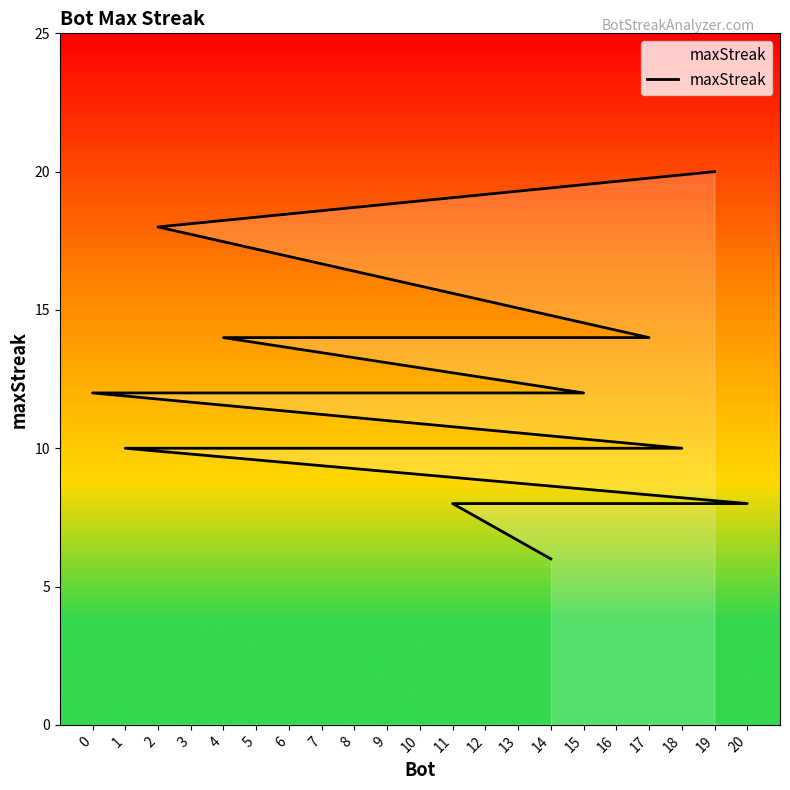

What is the ratio of the value at 13 to the value at 3?

1.0